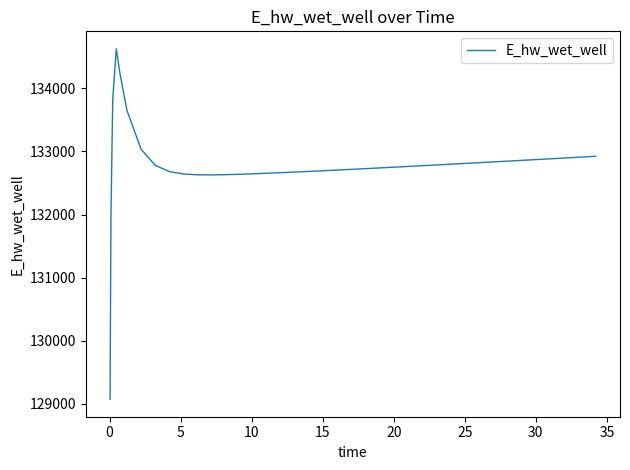

How many values exceed 132776?

20